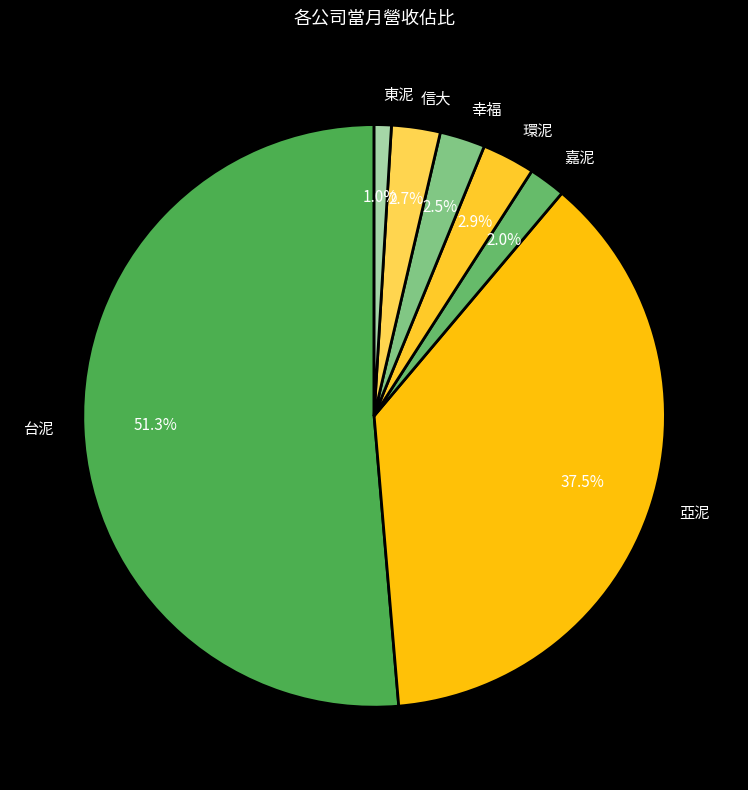

To the nearest percent, what is the combined percentage of 東泥 and 台泥?

52%